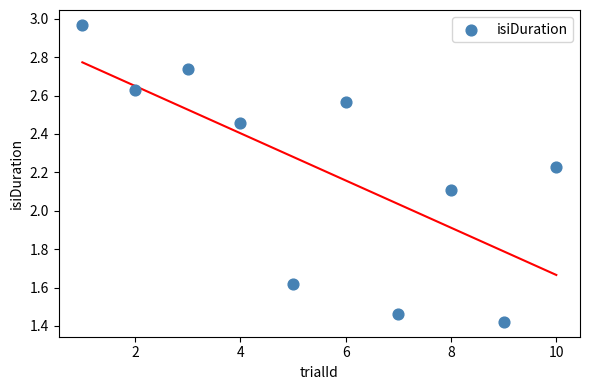

What is the average X value?

5.5